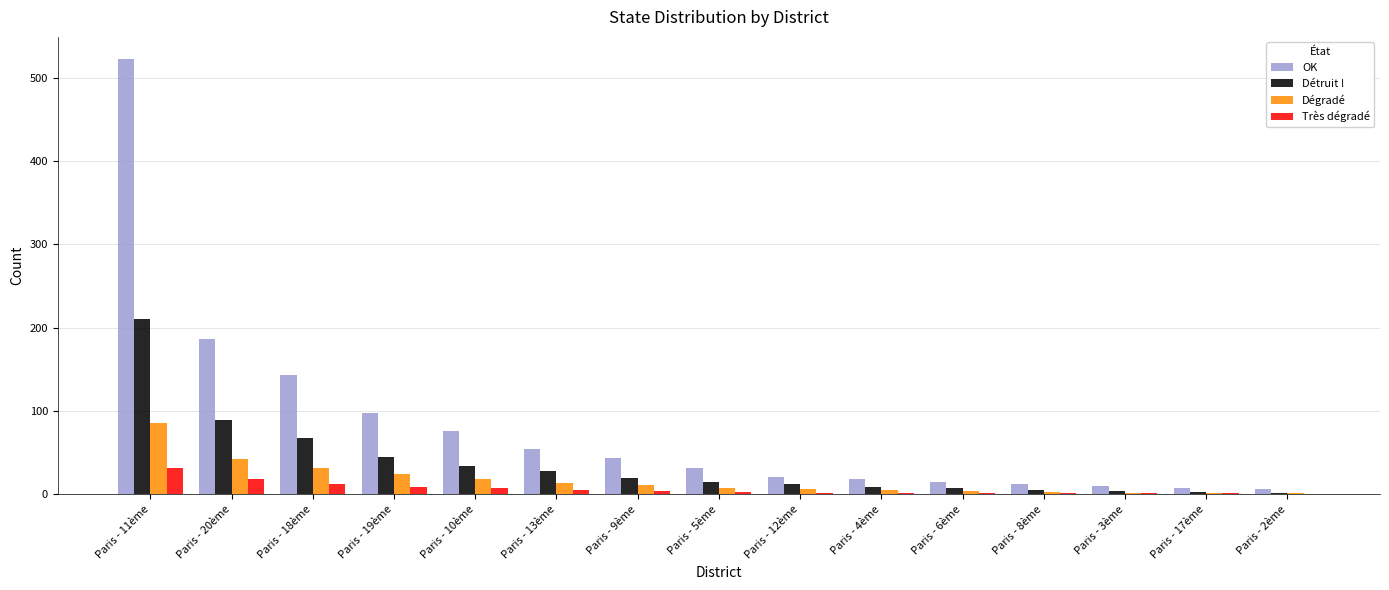

What is the greatest value displayed?

523